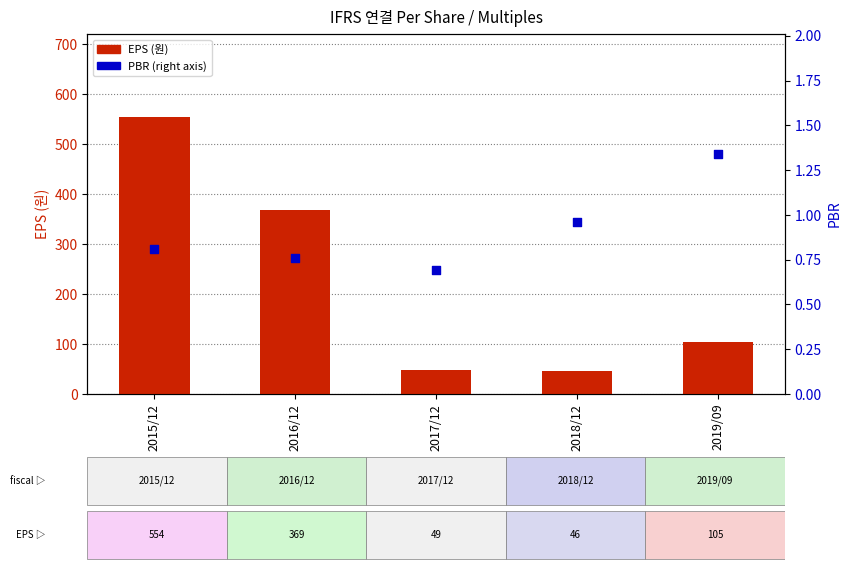

What is the total value across all series at 2016/12?

369.8